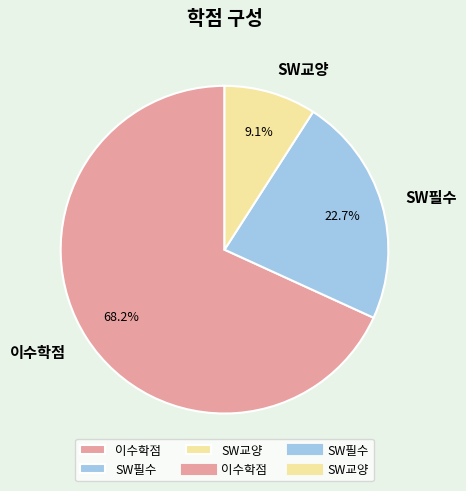

What is the smallest slice in the pie chart?

SW교양